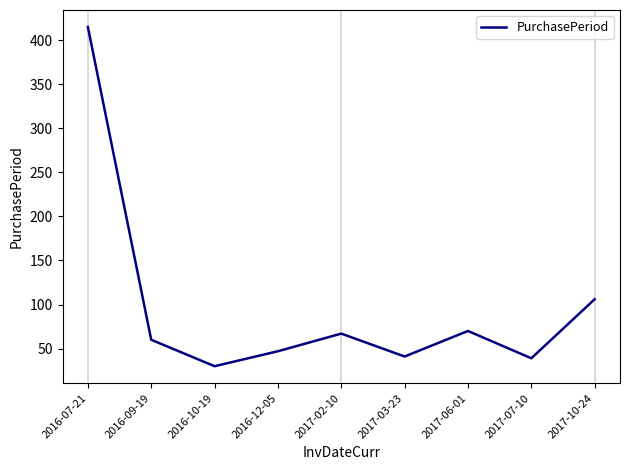

What is the difference between the second highest and second lowest values?

67